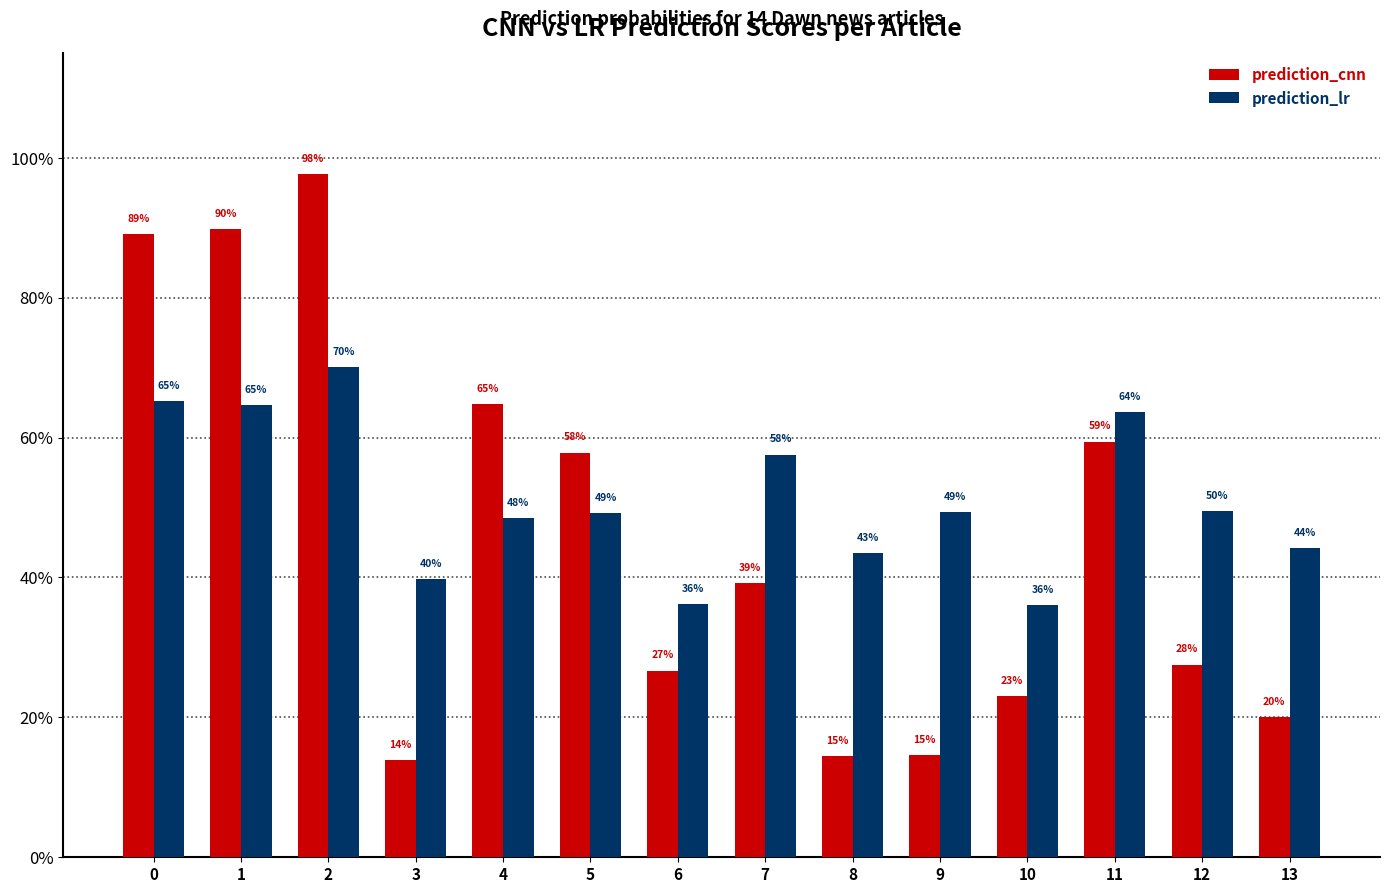

Rank the categories by prediction_cnn value from highest to lowest.

2, 1, 0, 4, 11, 5, 7, 12, 6, 10, 13, 9, 8, 3